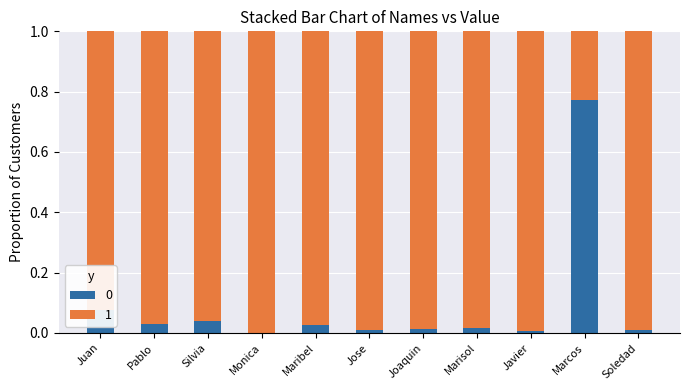

Which category has the highest value in the 0 series?

Marcos